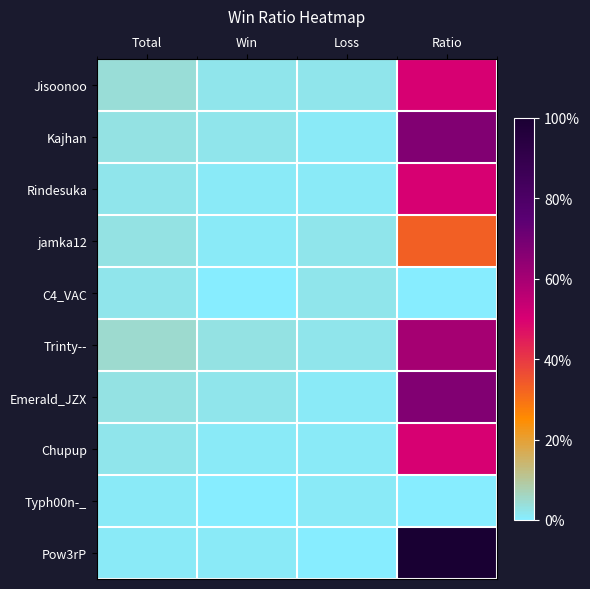

What is the maximum value shown in the chart?

100